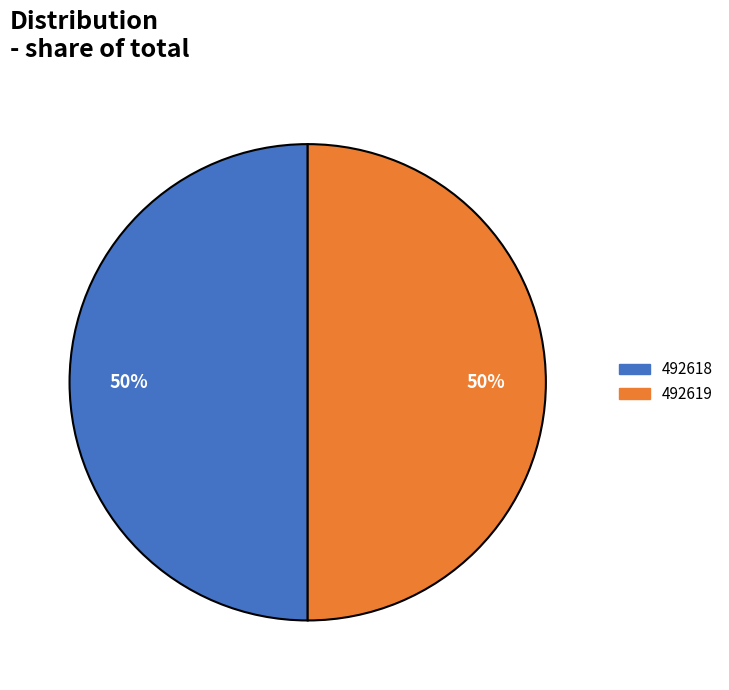

To the nearest percent, what percentage of the pie is 492619?

50%